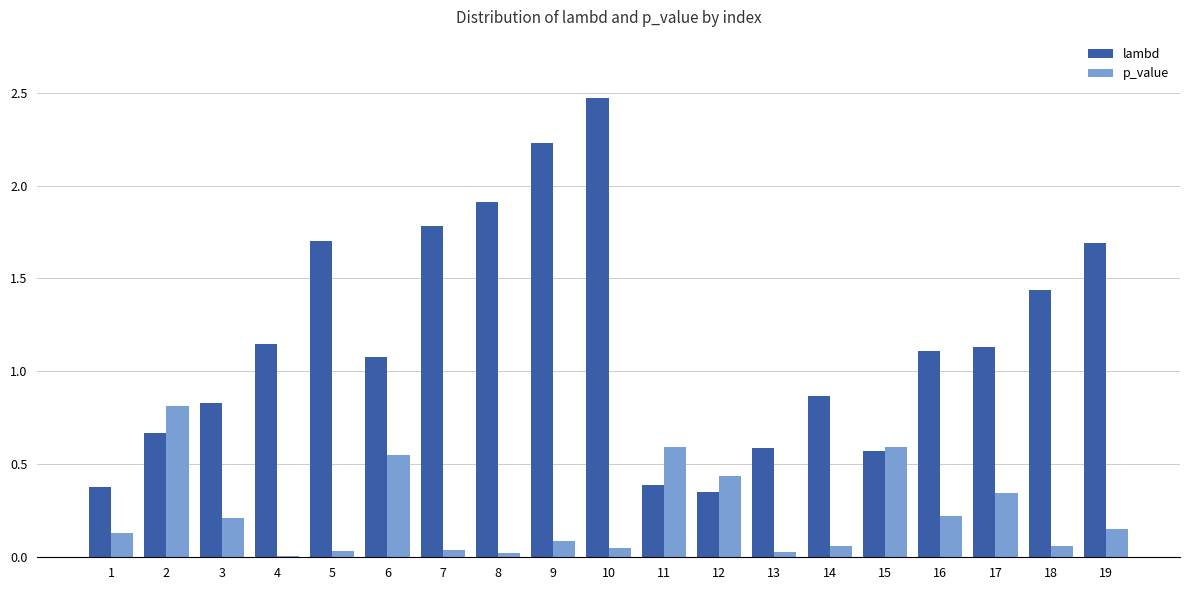

At which label does lambd reach its peak?

10